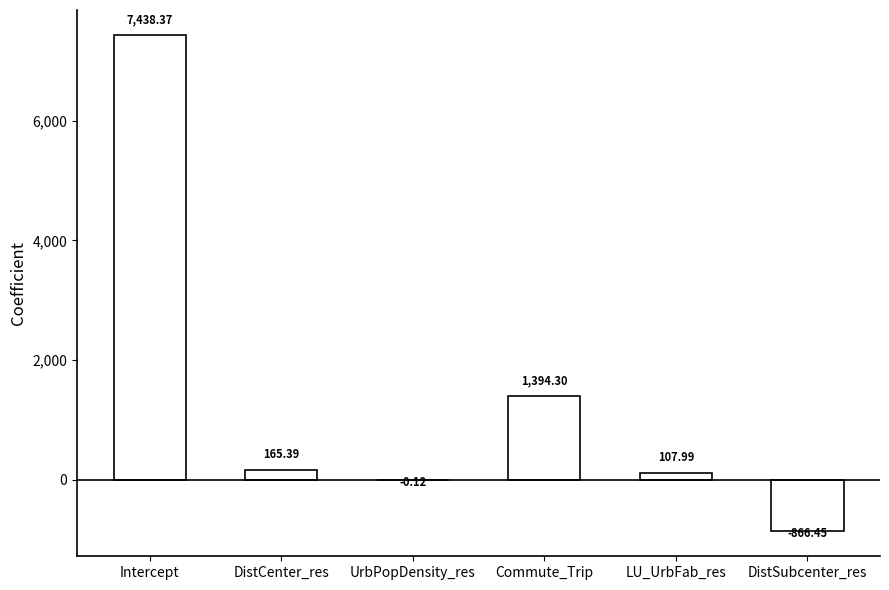

How many data points are above 165?

3